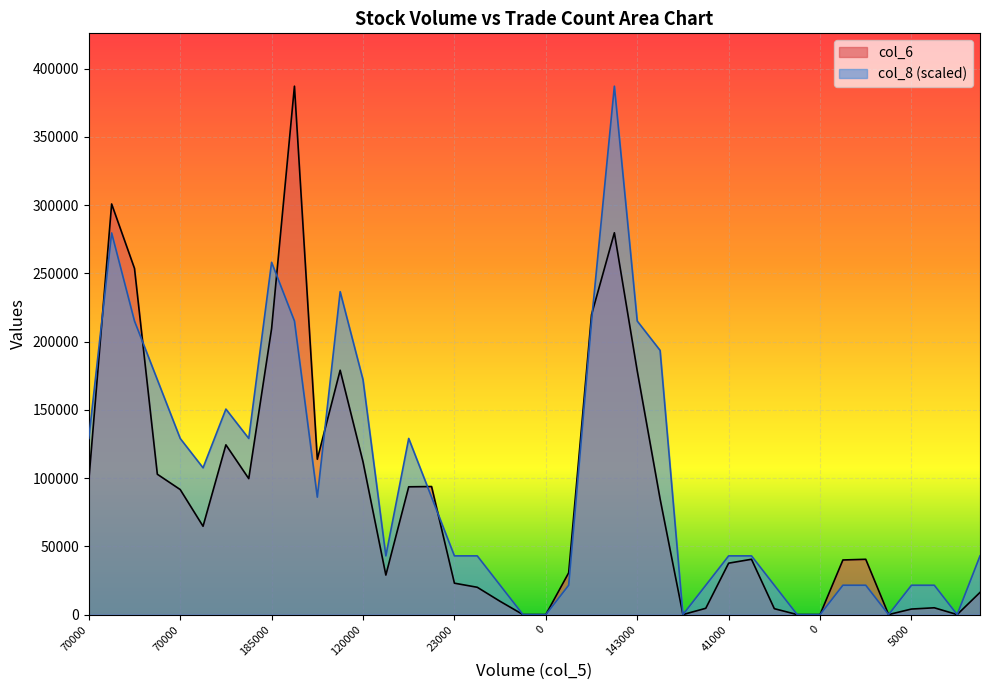

What is the label of the 25th point from the right?

91000